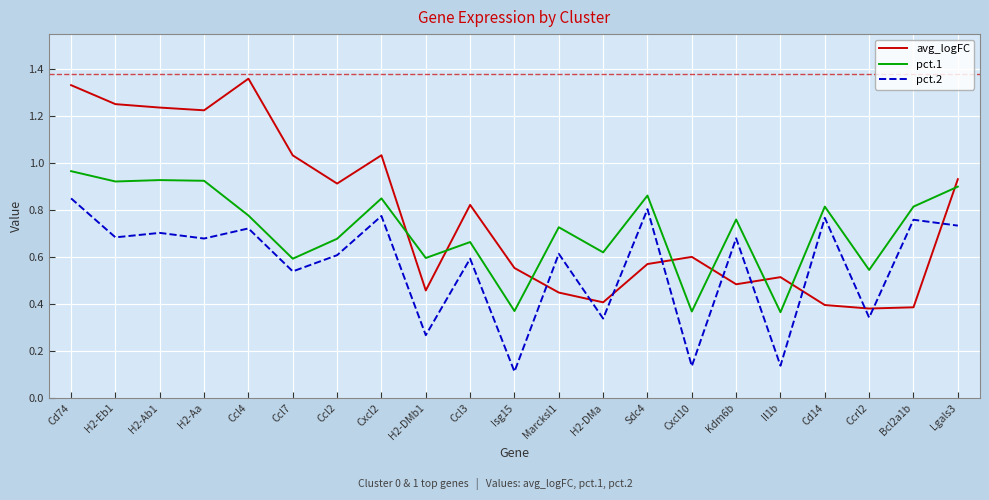

What is the difference between the pct.1 values at Isg15 and Ccl7?

0.2